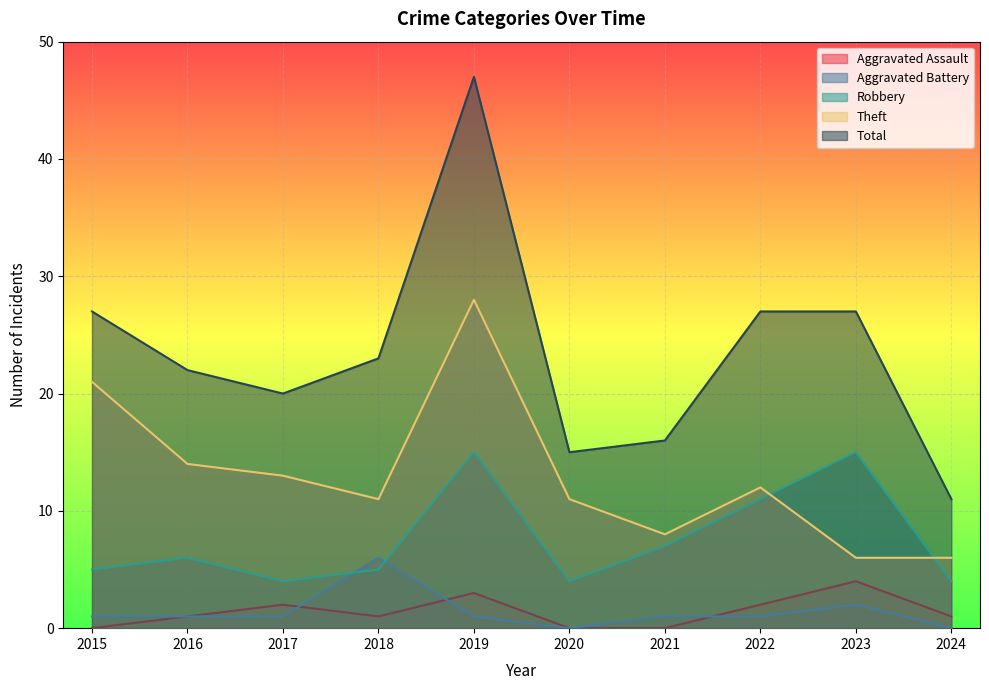

Which category has the highest value across all series?

2019